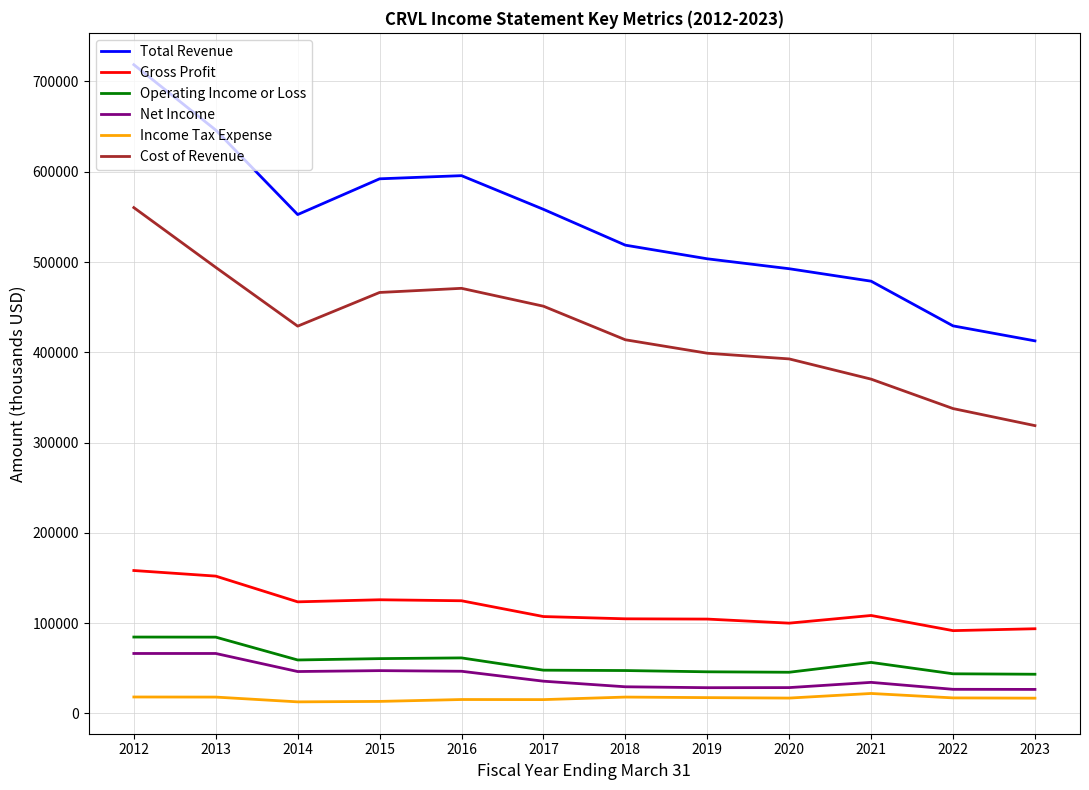

Which series has the widest spread of values?

Total Revenue